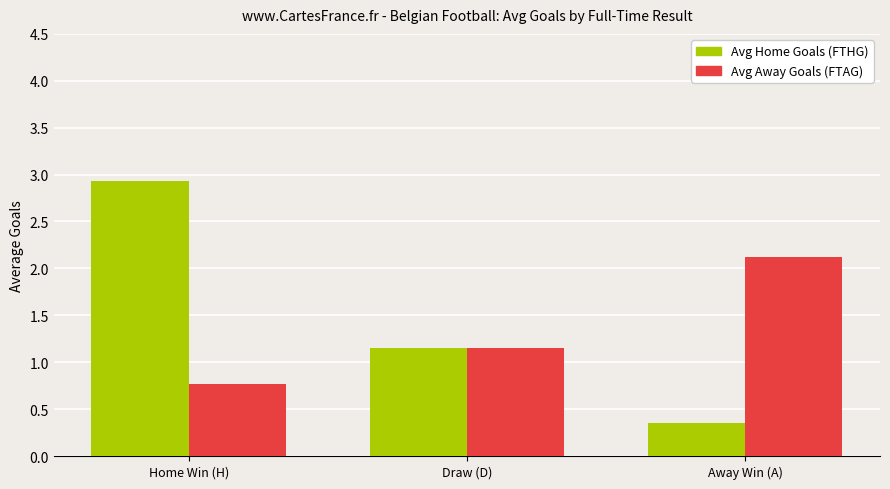

What is the sum of all Avg Away Goals (FTAG) values?

4.0